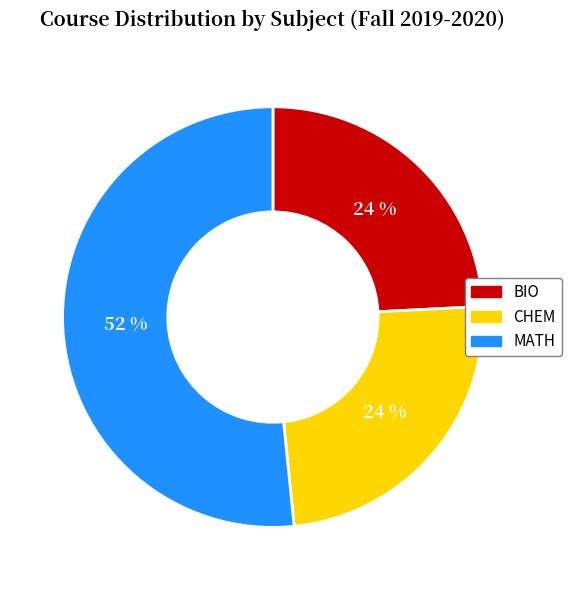

Is the sum of CHEM and MATH greater than half?

Yes